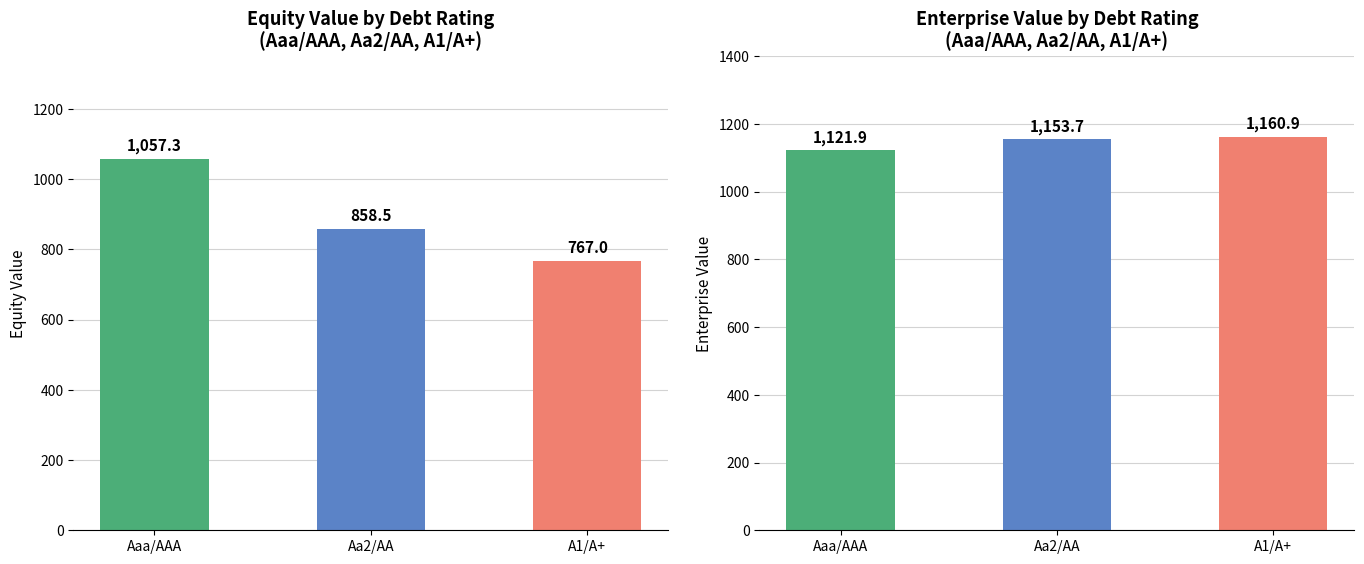

Between Aa2/AA and Aaa/AAA, which is larger?

Aaa/AAA